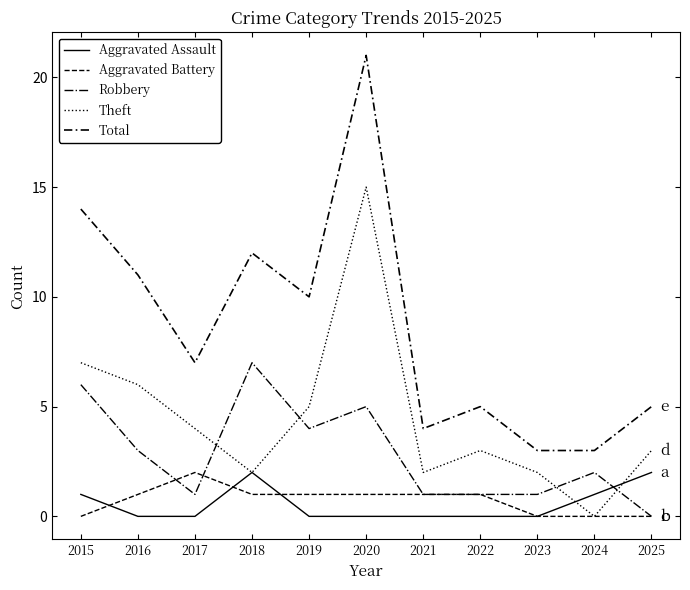

How many lines are shown in the chart?

5